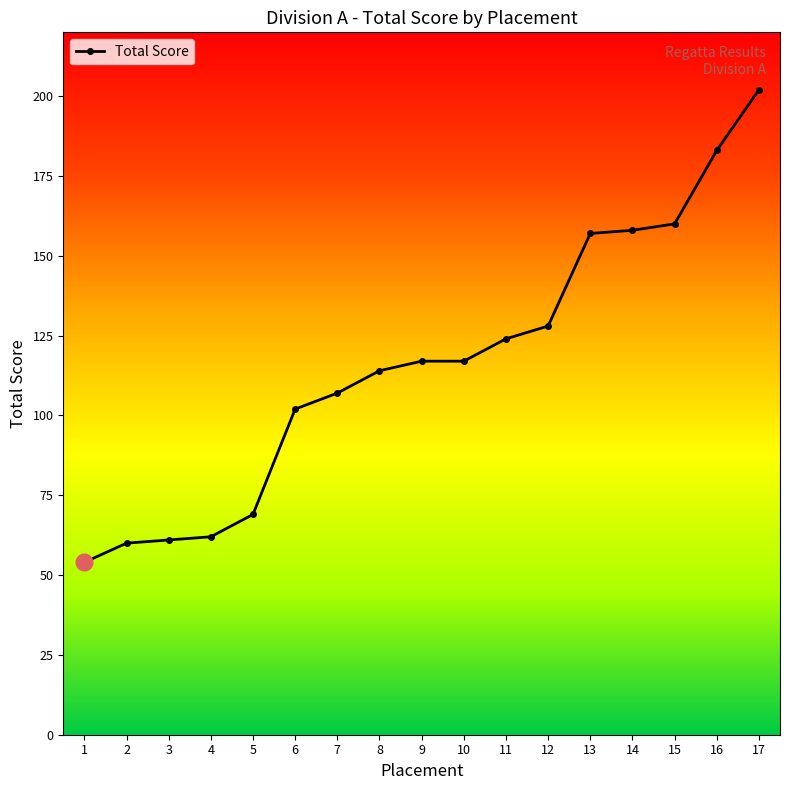

What is the value of the 8th point from the left?

114